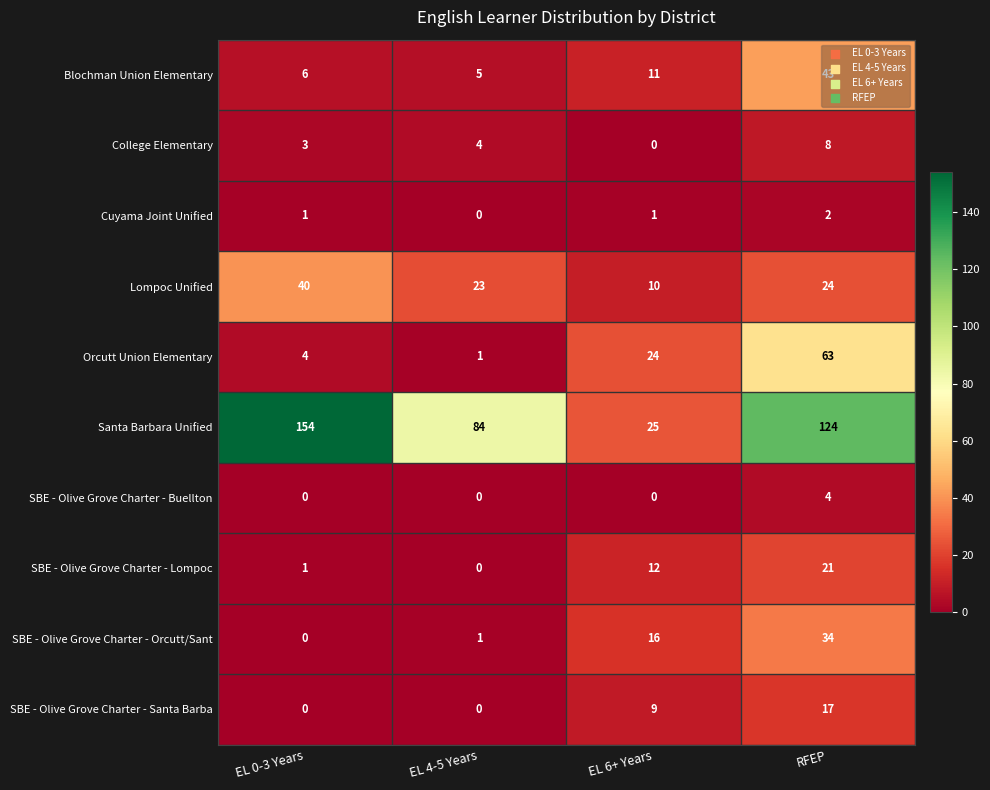

What is the difference between the maximum and minimum values in the SBE - Olive Grove Charter - Orcutt/Sant series?

34